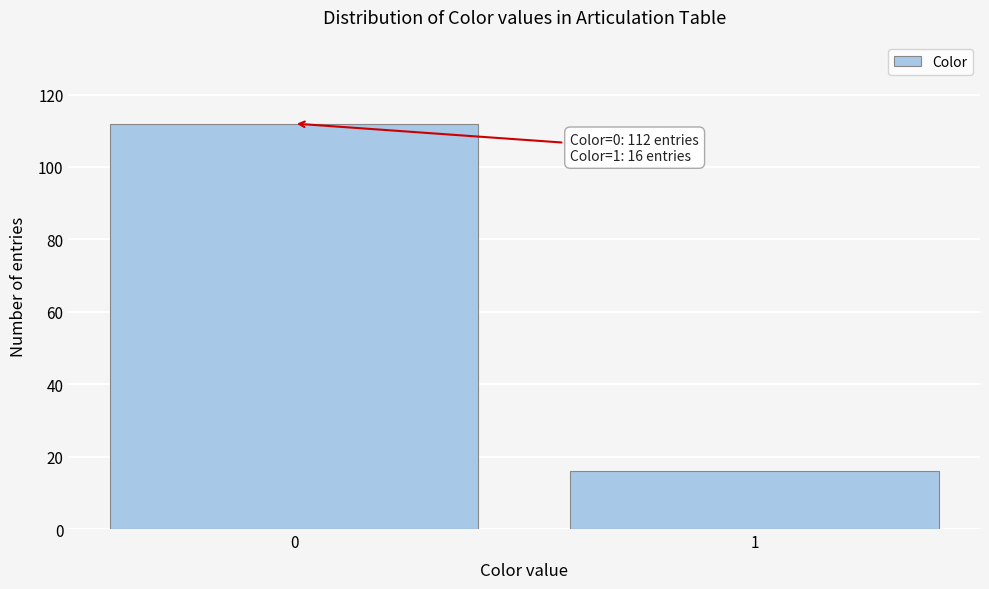

Reading left to right, extract all data points from this chart.

112	16